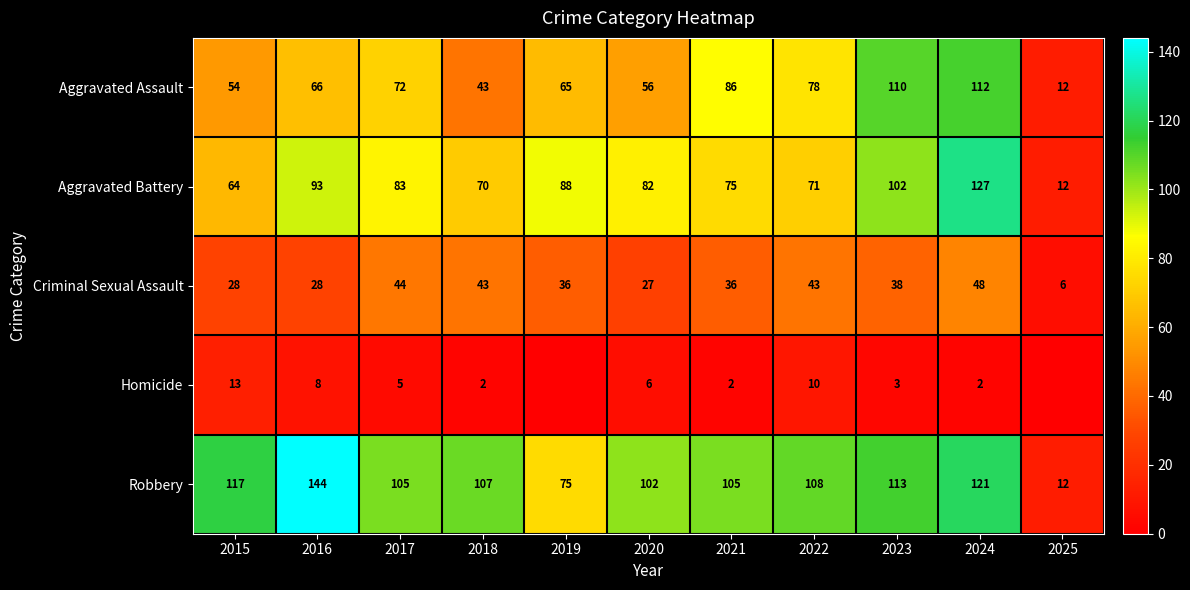

Is the value of Aggravated Battery at 2015 greater than the value of Aggravated Assault at 2025?

Yes